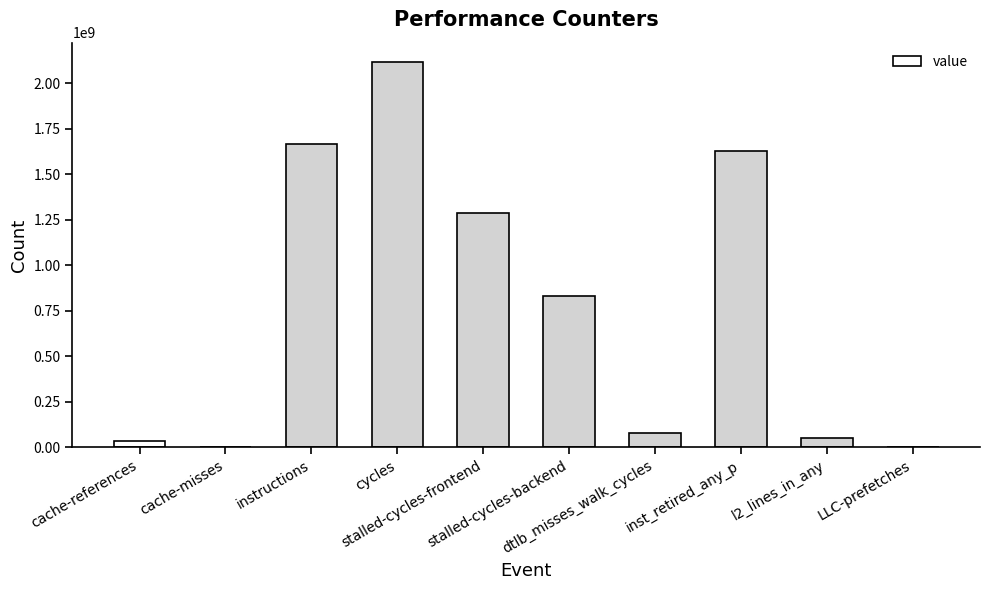

What is the change in value from inst_retired_any_p to l2_lines_in_any?

-1580592737